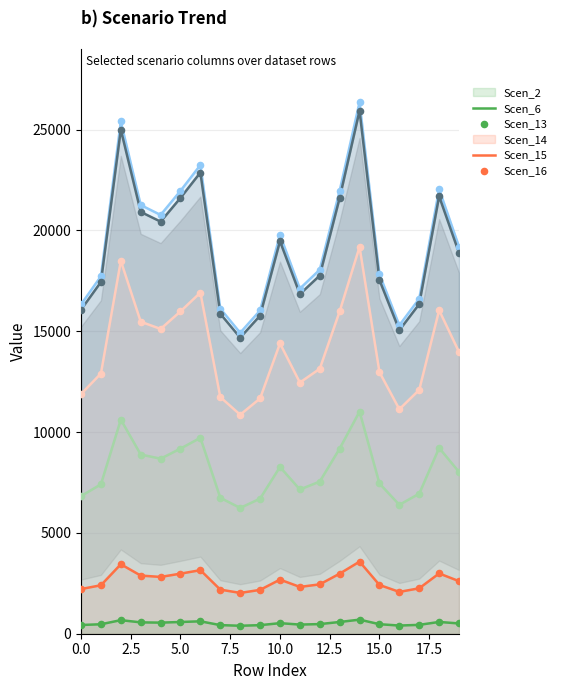

At which category is the sum across all series the highest?

14